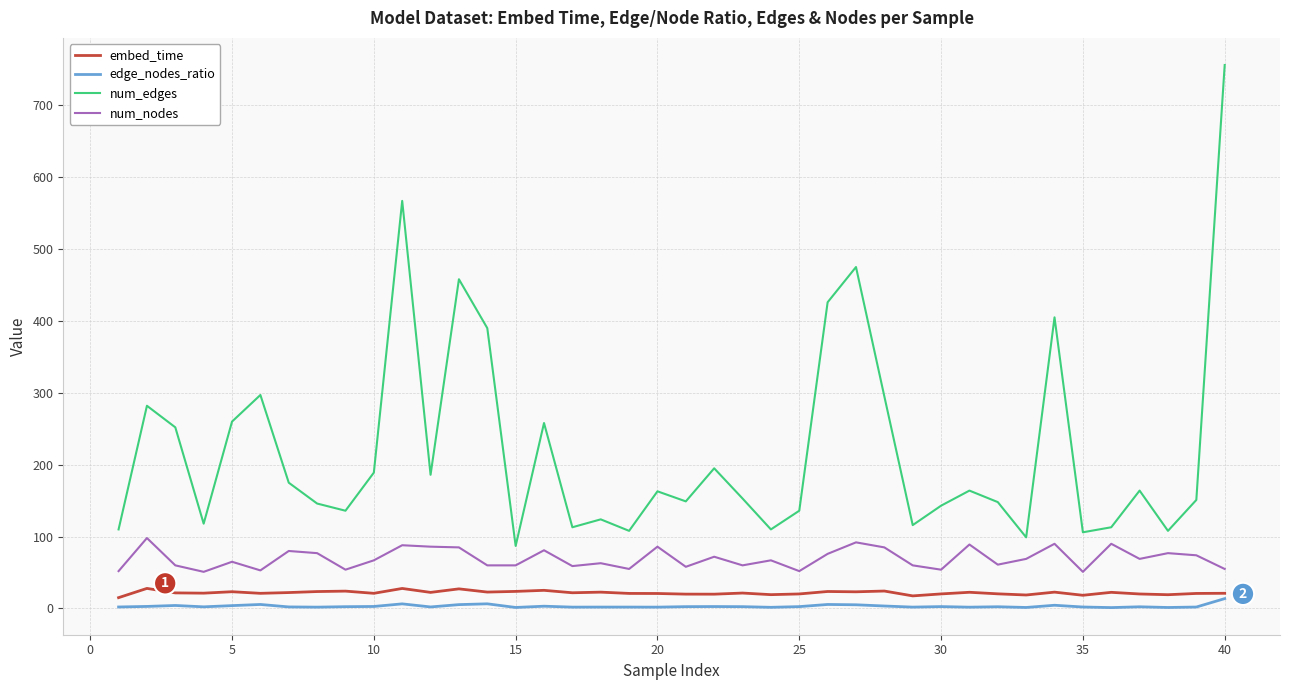

What are all the series names shown in the legend?

embed_time, edge_nodes_ratio, num_edges, num_nodes